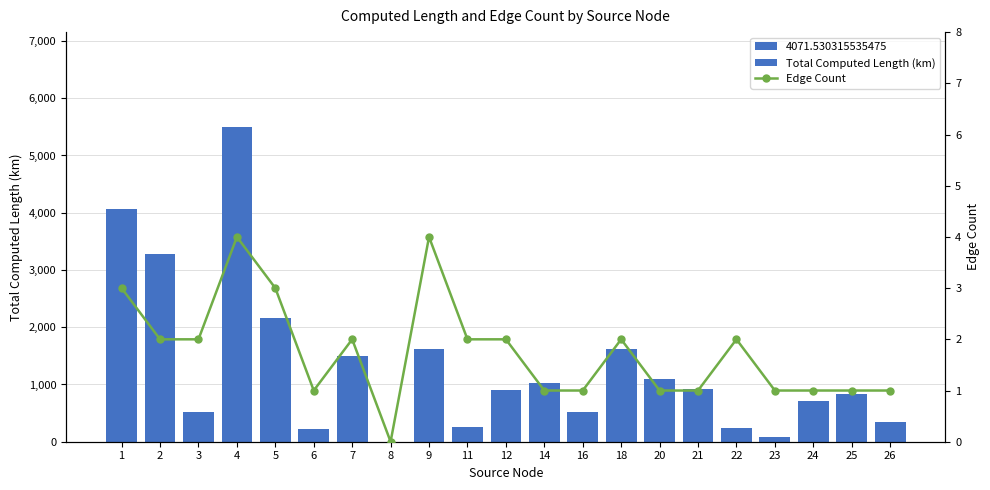

What is the sum of all Total Computed Length (km) values?

27411.4